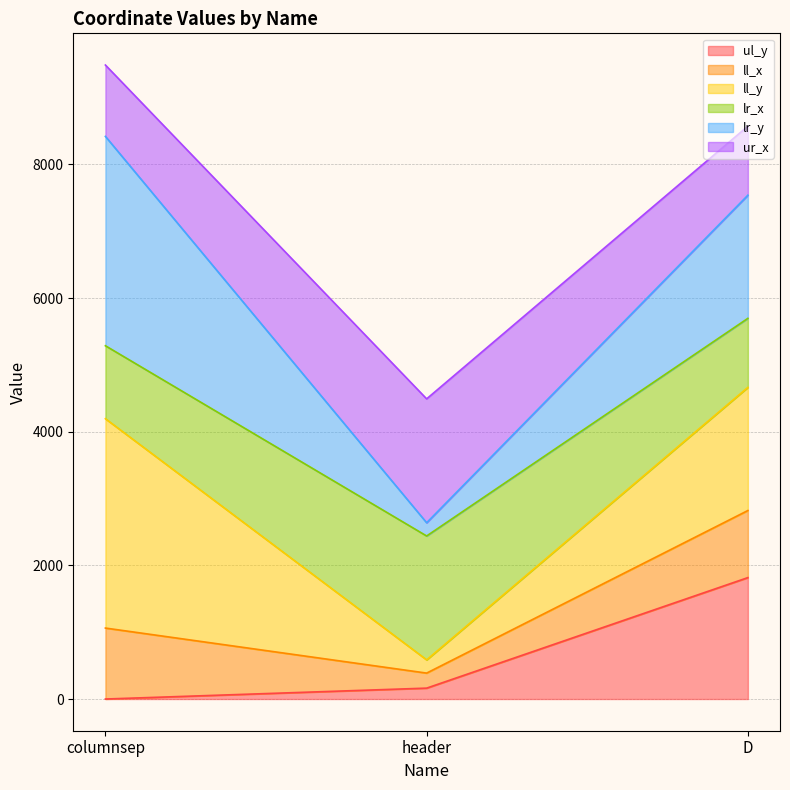

How many data points does each series have?

3